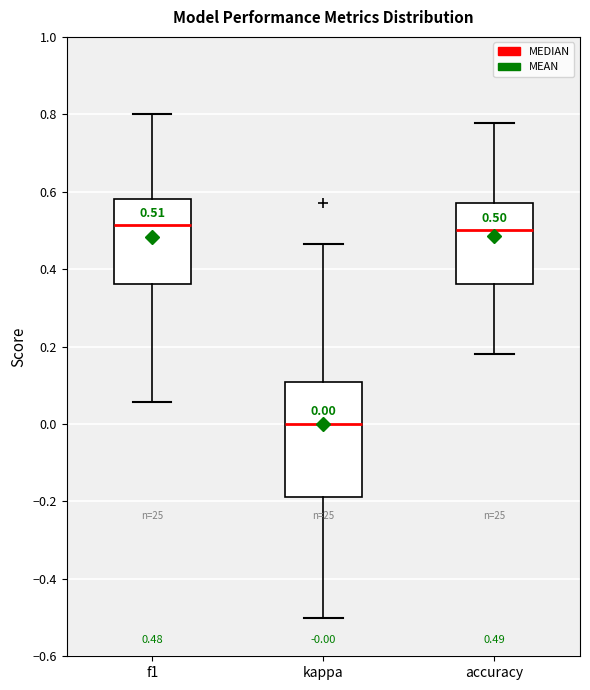

Which box is the tallest, from its lower edge to its upper edge?

kappa